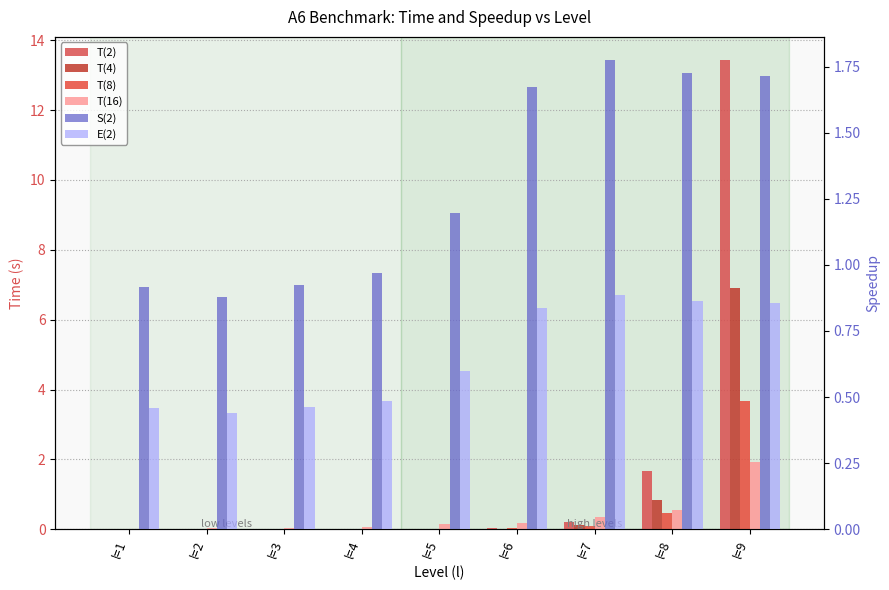

What is the difference between the second highest and minimum values in the T(4) series?

0.8